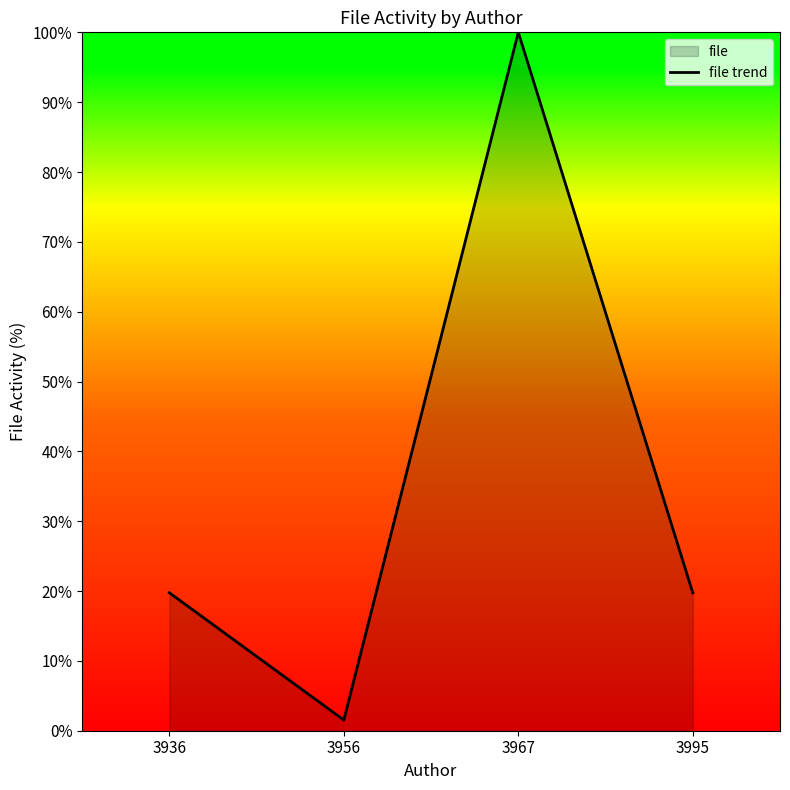

What is the sum of all values?

141.0